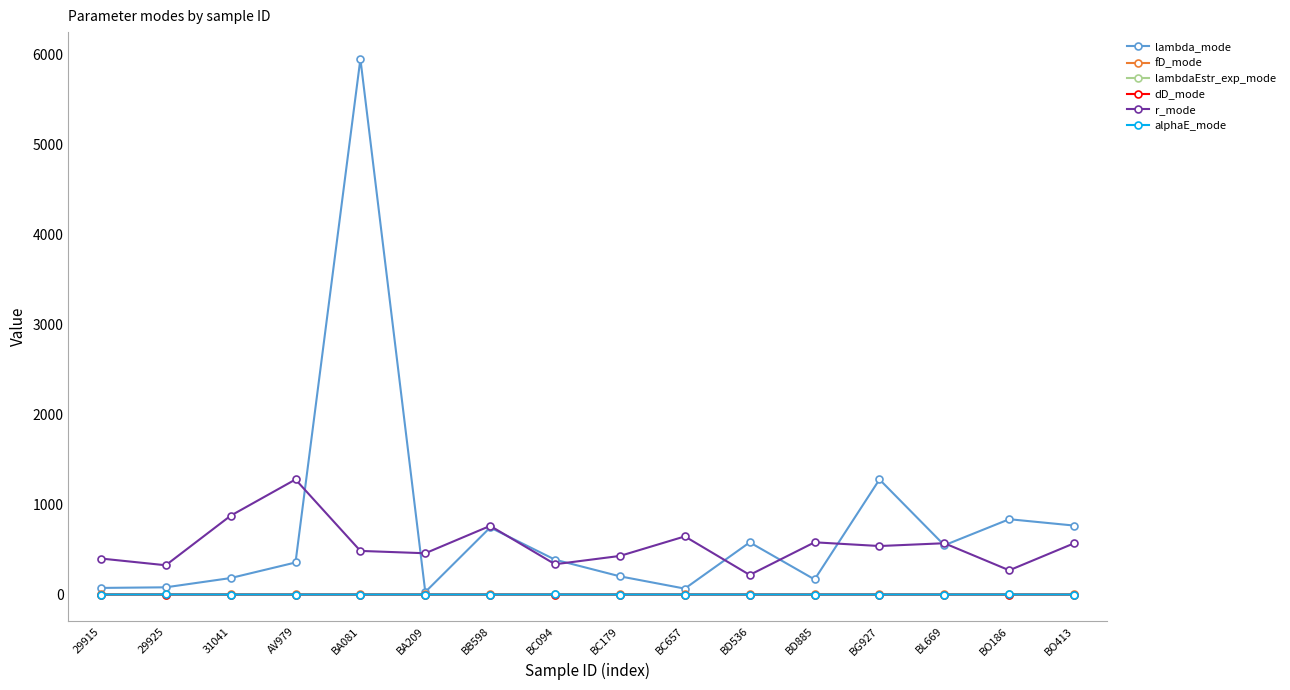

True or false: alphaE_mode and r_mode cross at least once.

False